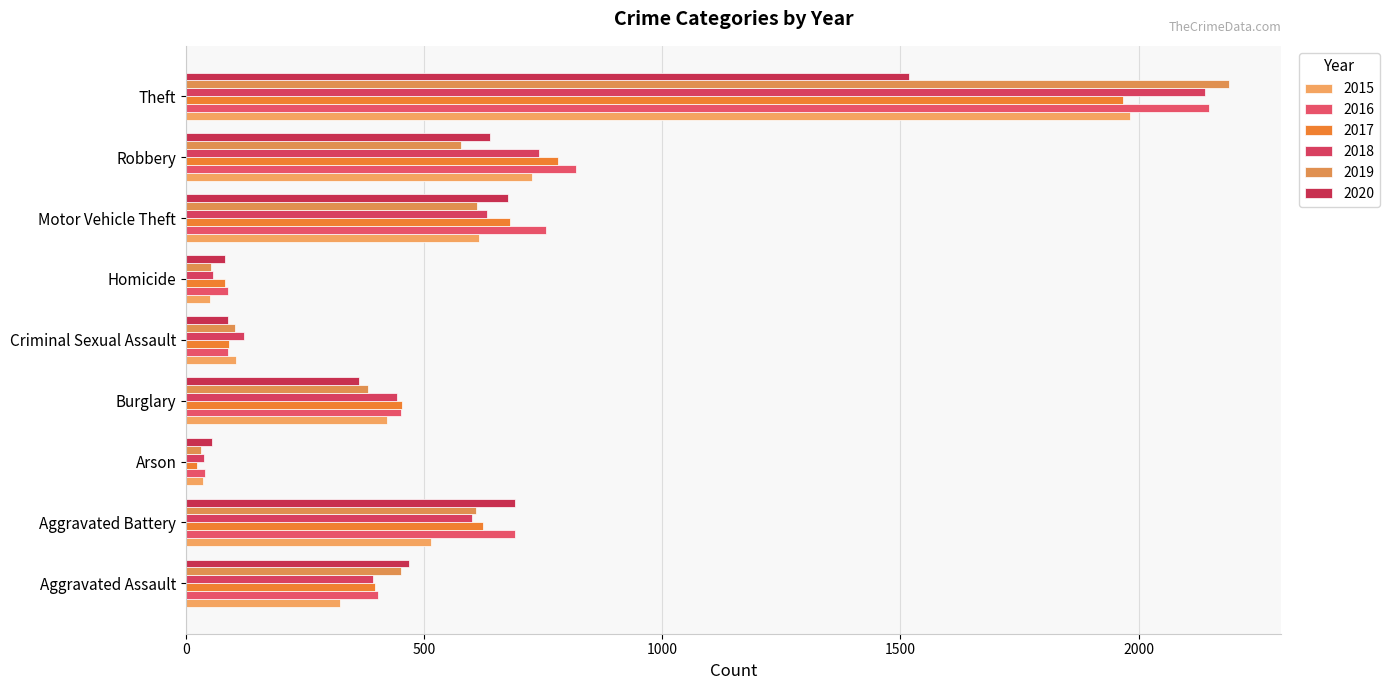

What is the minimum value for 2019?

32